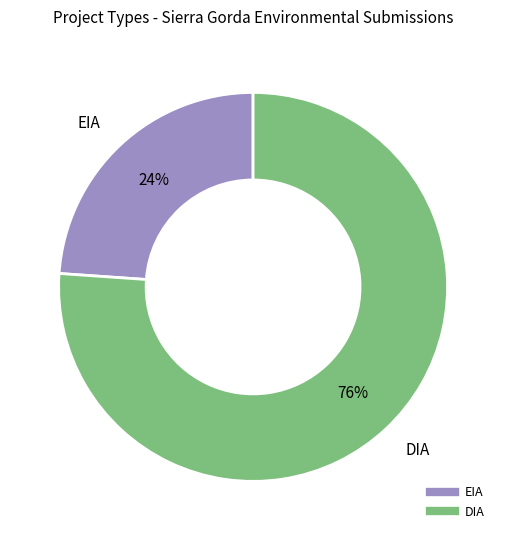

Is the sum of EIA and DIA greater than half?

Yes